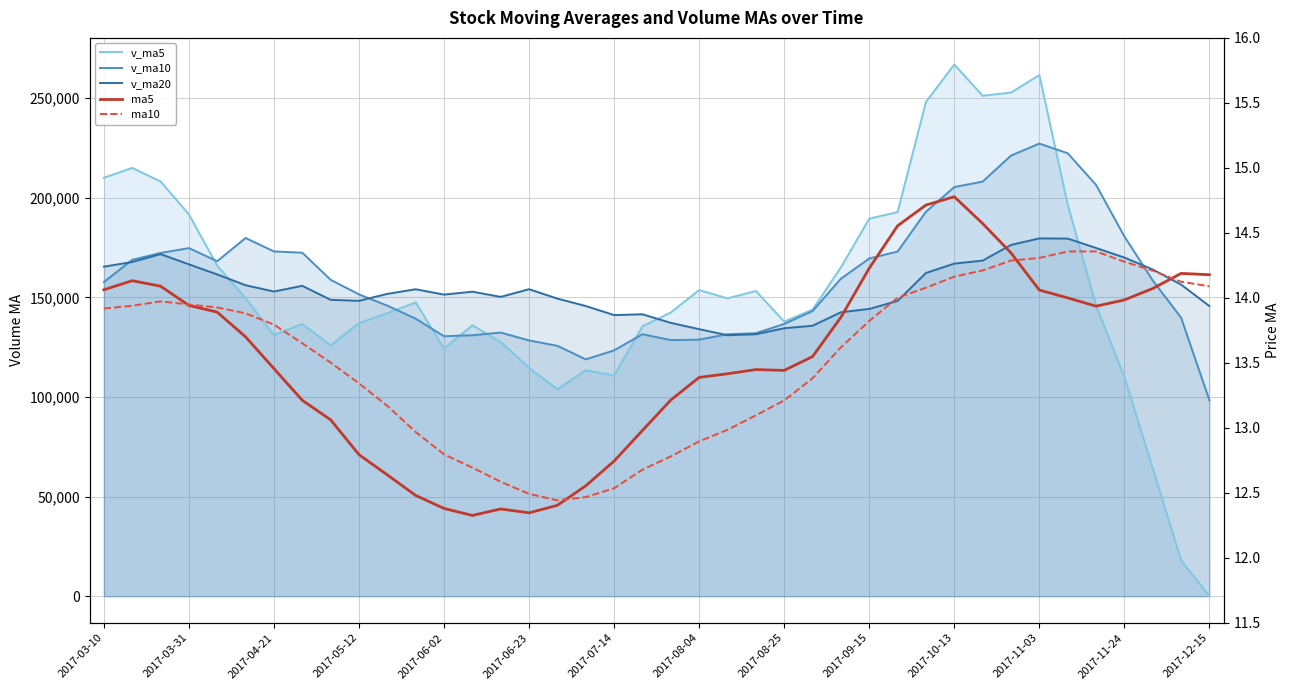

How many lines are shown in the chart?

5